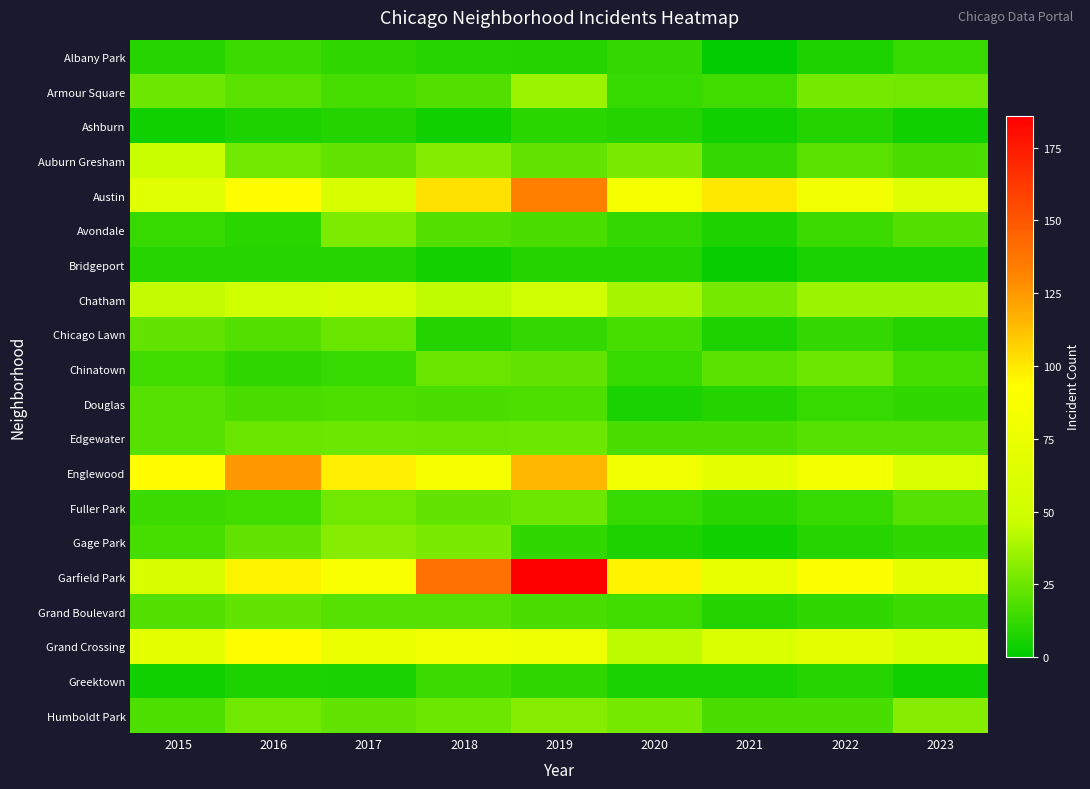

What is the smallest value displayed?

1